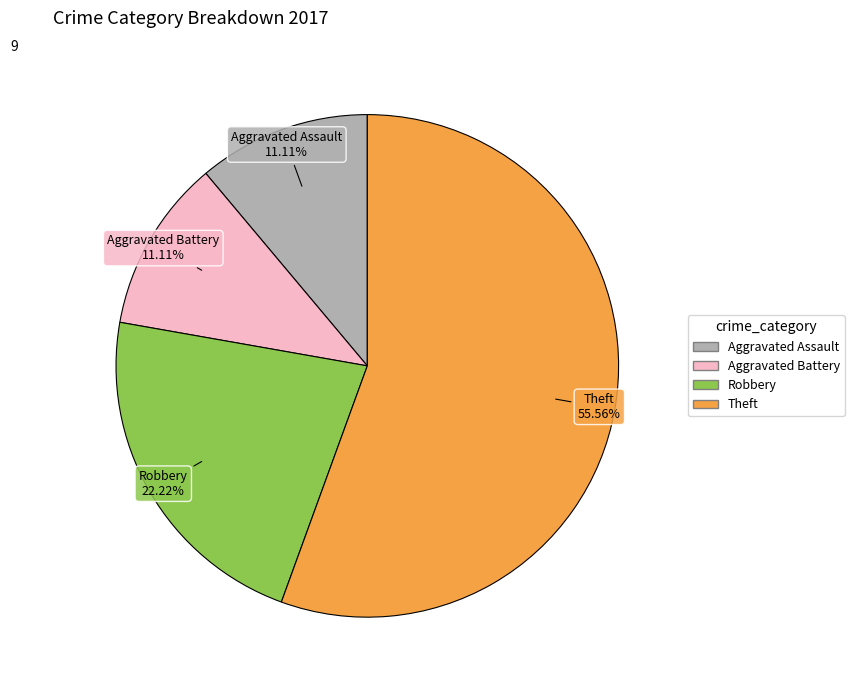

Does any single category account for the majority?

Yes